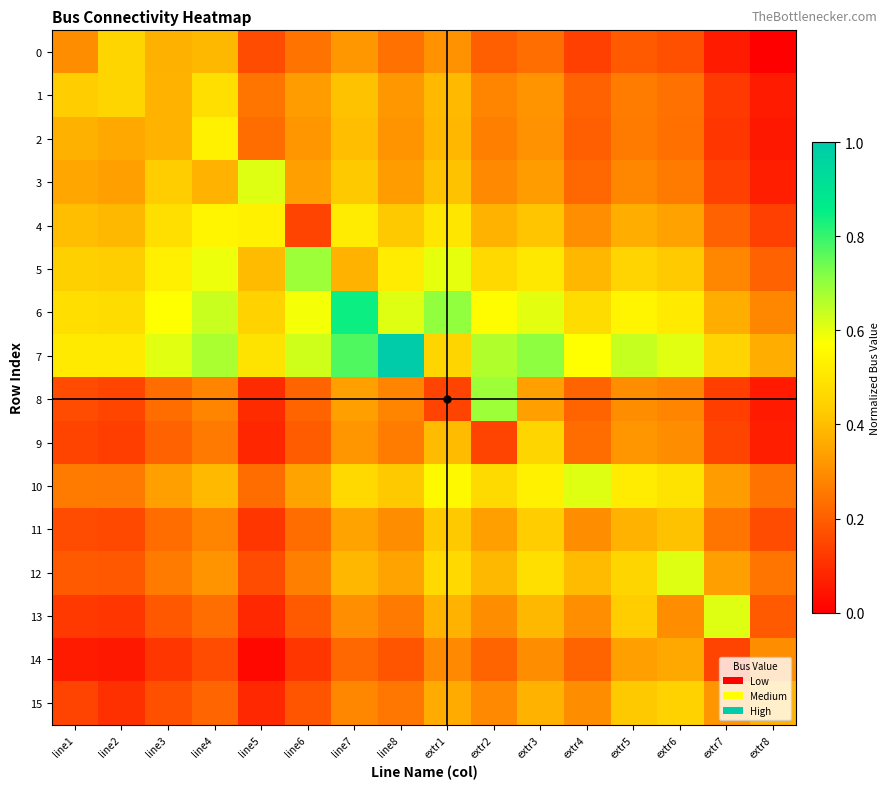

Rank the series by their maximum value, from lowest to highest.

14, 11, 15, 0, 9, 1, 2, 4, 3, 10, 12, 13, 5, 8, 6, 7